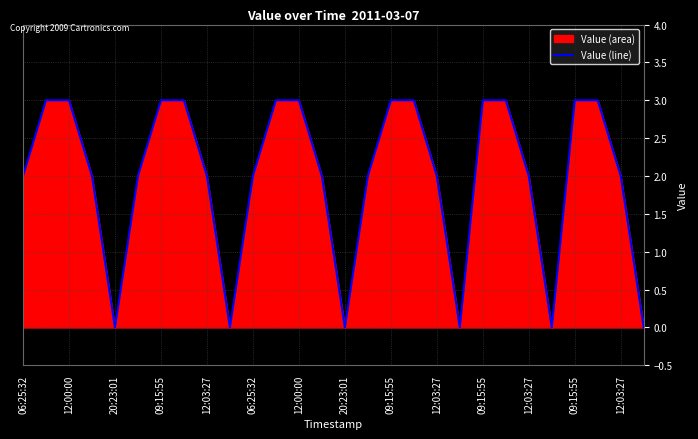

How many lines are shown in the chart?

1